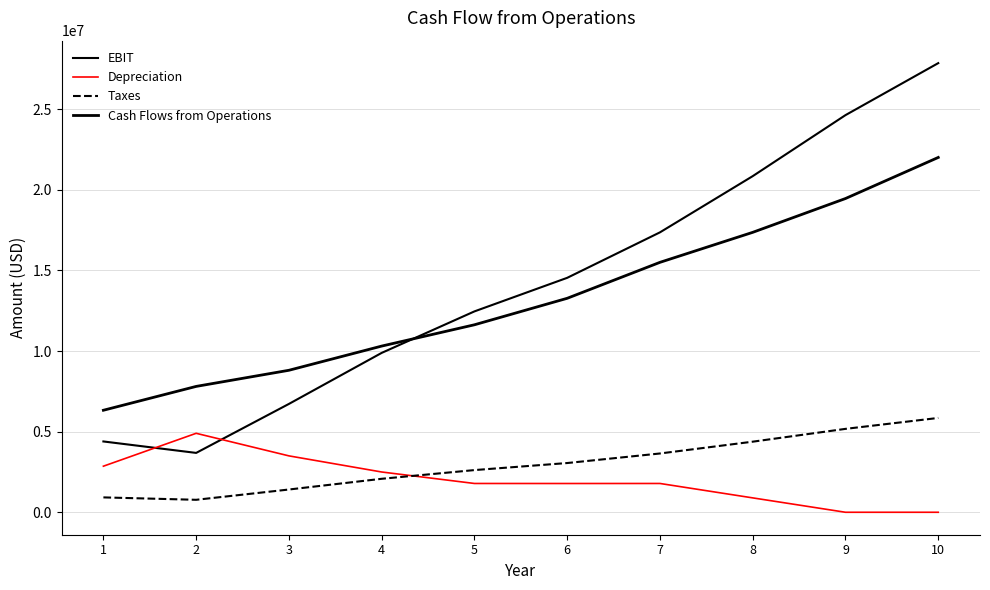

Reading right to left, extract all data points from this chart.

EBIT: 10=27859688.1	9=24634428.8	8=20849961.4	7=17363167.8	6=14542147.8	5=12459911.7	4=9886101.7	3=6720740.0	2=3682000.0	1=4392000.0
Depreciation: 10=0.0	9=0.0	8=892000.0	7=1786000.0	6=1784000.0	5=1786000.0	4=2498000.0	3=3498000.0	2=4898000.0	1=2858000.0
Taxes: 10=5850534.5	9=5173230.1	8=4378491.9	7=3646265.2	6=3053851.0	5=2616581.4	4=2076081.4	3=1411355.4	2=773220.0	1=922320.0
Cash Flows from Operations: 10=22009153.6	9=19461198.8	8=17363469.5	7=15502902.6	6=13272296.7	5=11629330.2	4=10308020.4	3=8807384.6	2=7806780.0	1=6327680.0